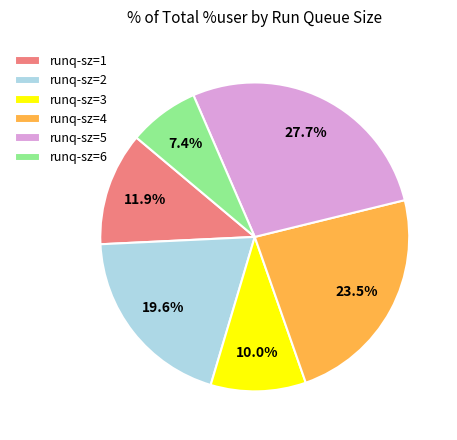

To the nearest percent, what is the difference between the largest and smallest slice percentages?

20%